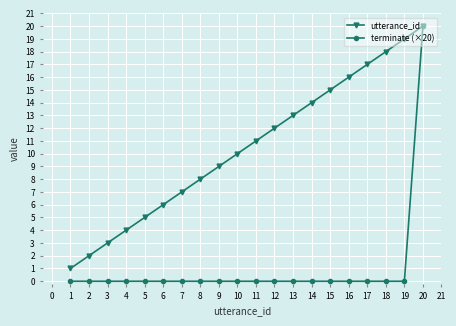

What is the lowest value of the utterance_id series?

1